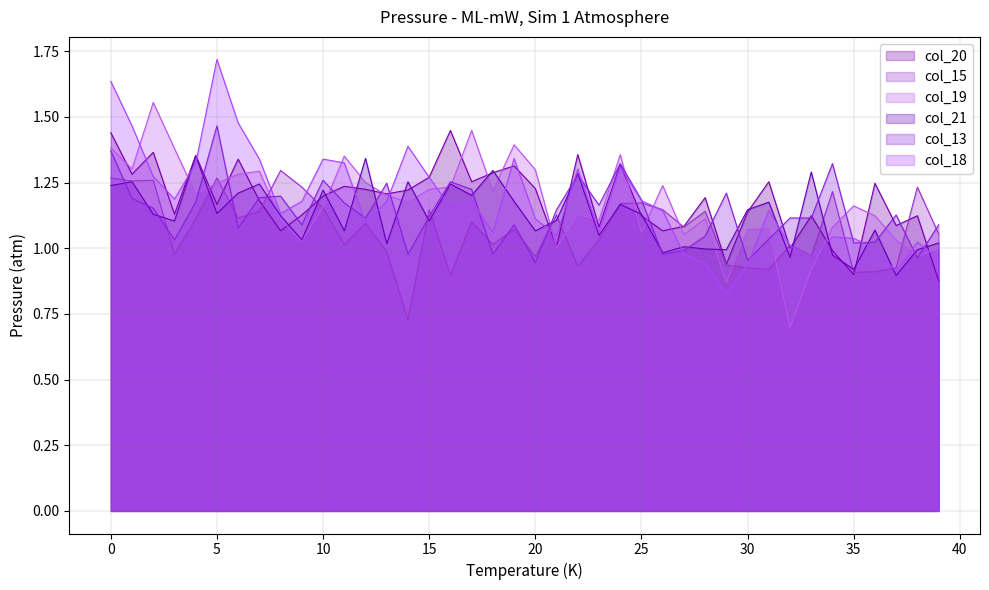

Rank the series by their maximum value, from lowest to highest.

col_15, col_21, col_20, col_13, col_19, col_18